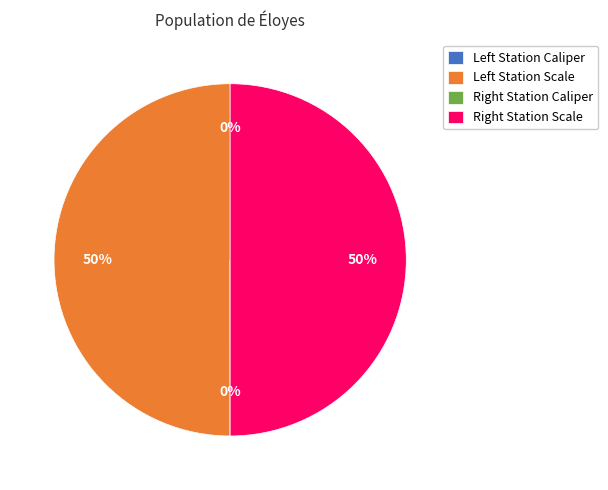

To the nearest percent, what is the difference between the largest and smallest slice percentages?

50%